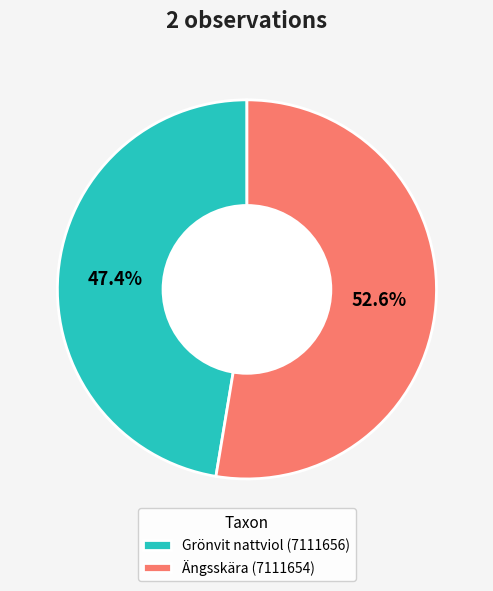

Rank the categories by value from highest to lowest.

Ängsskära (7111654), Grönvit nattviol (7111656)